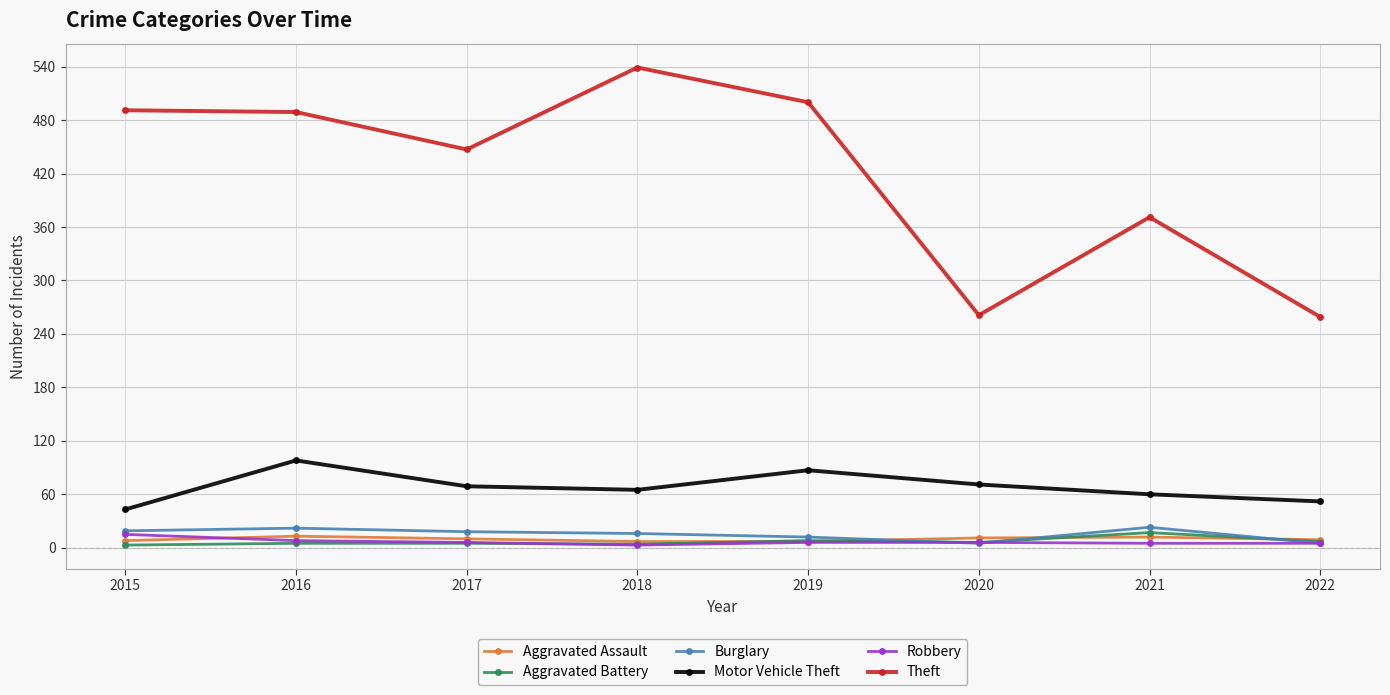

What is the average value of the Aggravated Battery series?

7